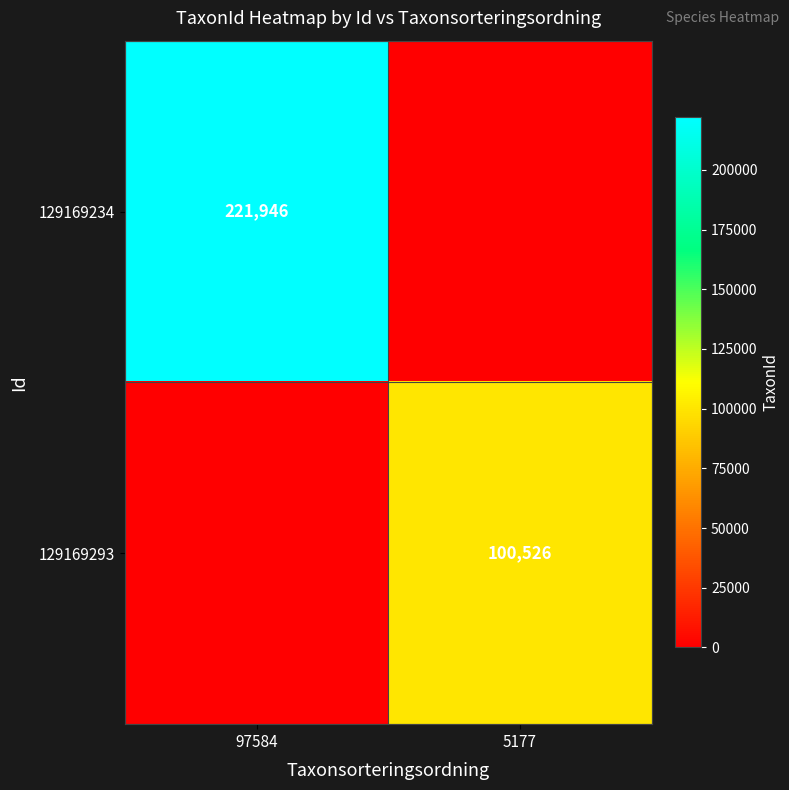

The 129169293 series shows 100526 at 5177. True or false?

True